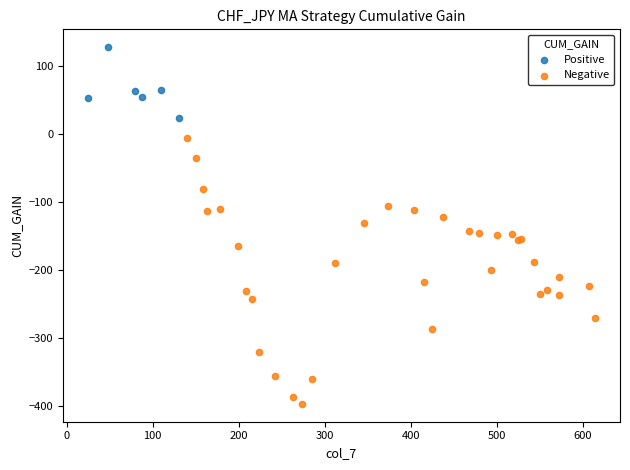

Which series reaches the maximum Y coordinate?

Positive